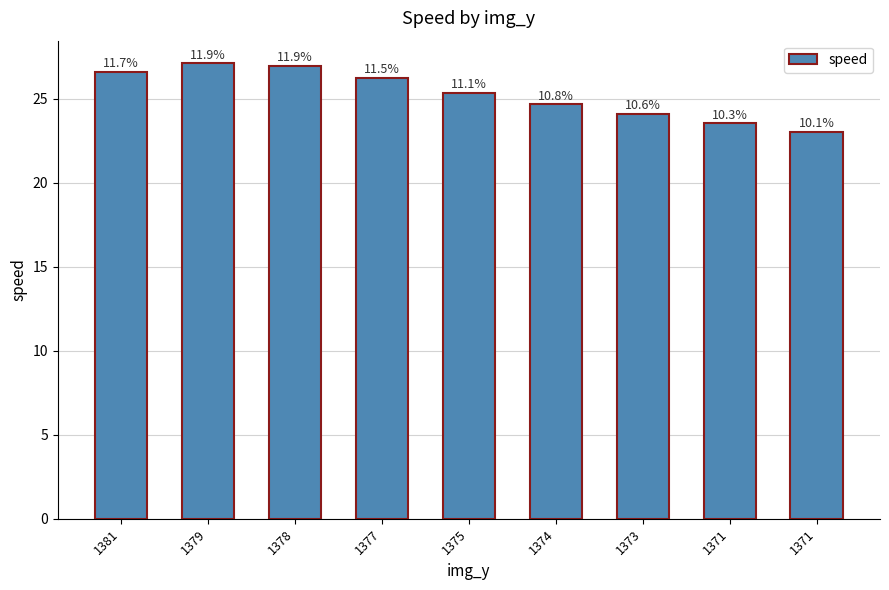

How many bars are there in total?

9